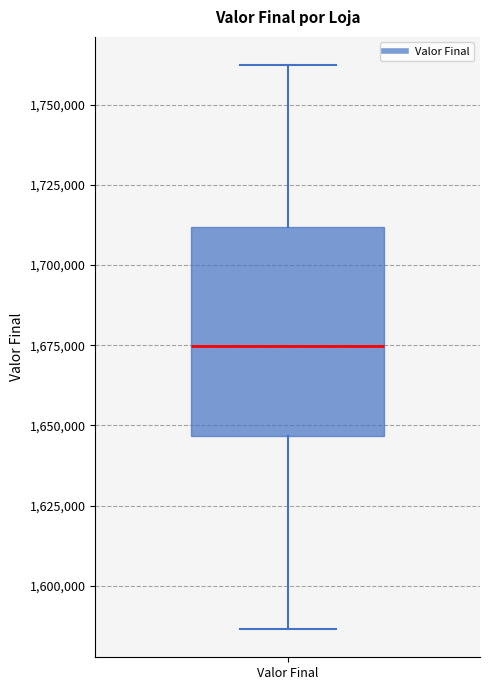

Where is the lower edge of the box for Valor Final on the y-axis? The values are not printed on the chart, so give them approximately, as read against the axis.

1645000